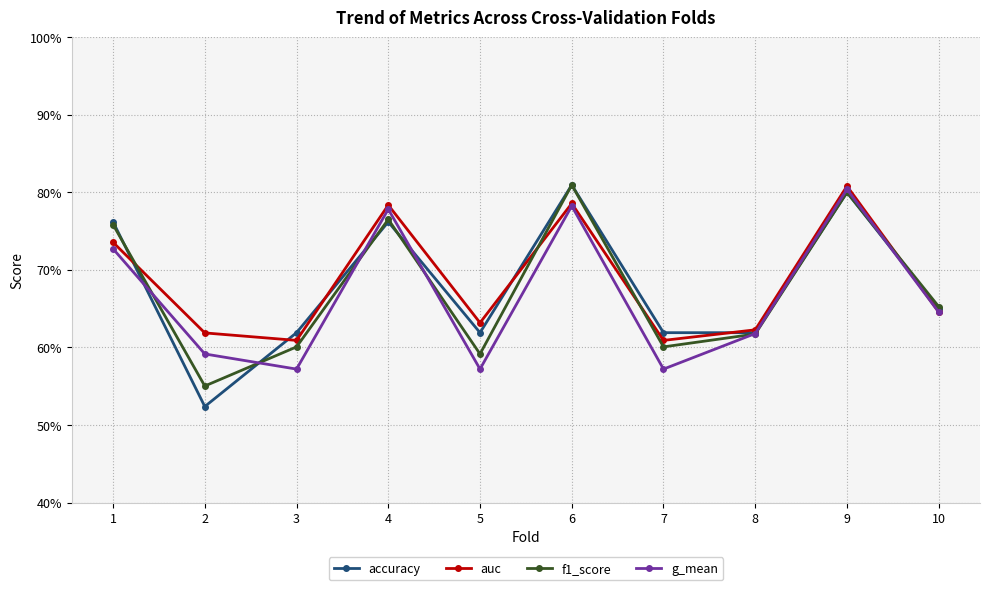

Rank the series by their average value, from lowest to highest.

g_mean, f1_score, accuracy, auc